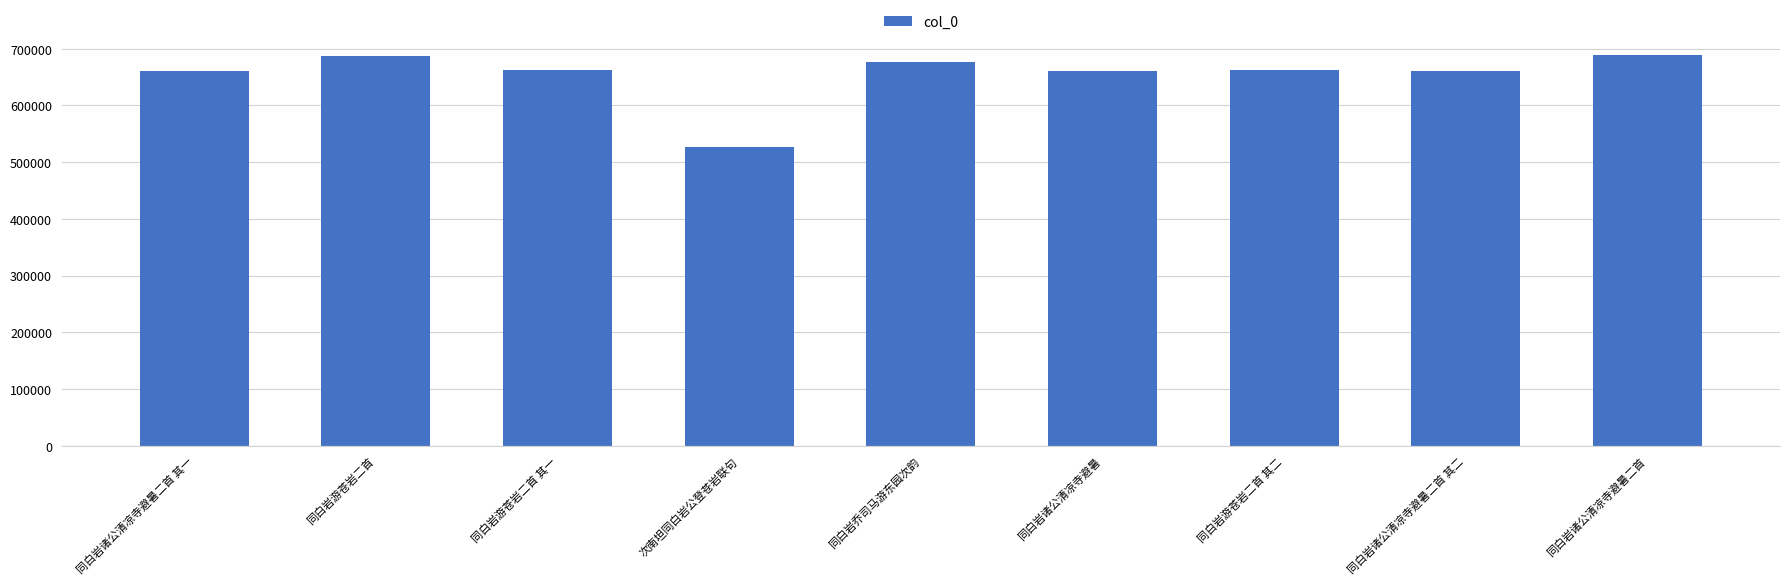

What is the maximum value shown in the chart?

689555